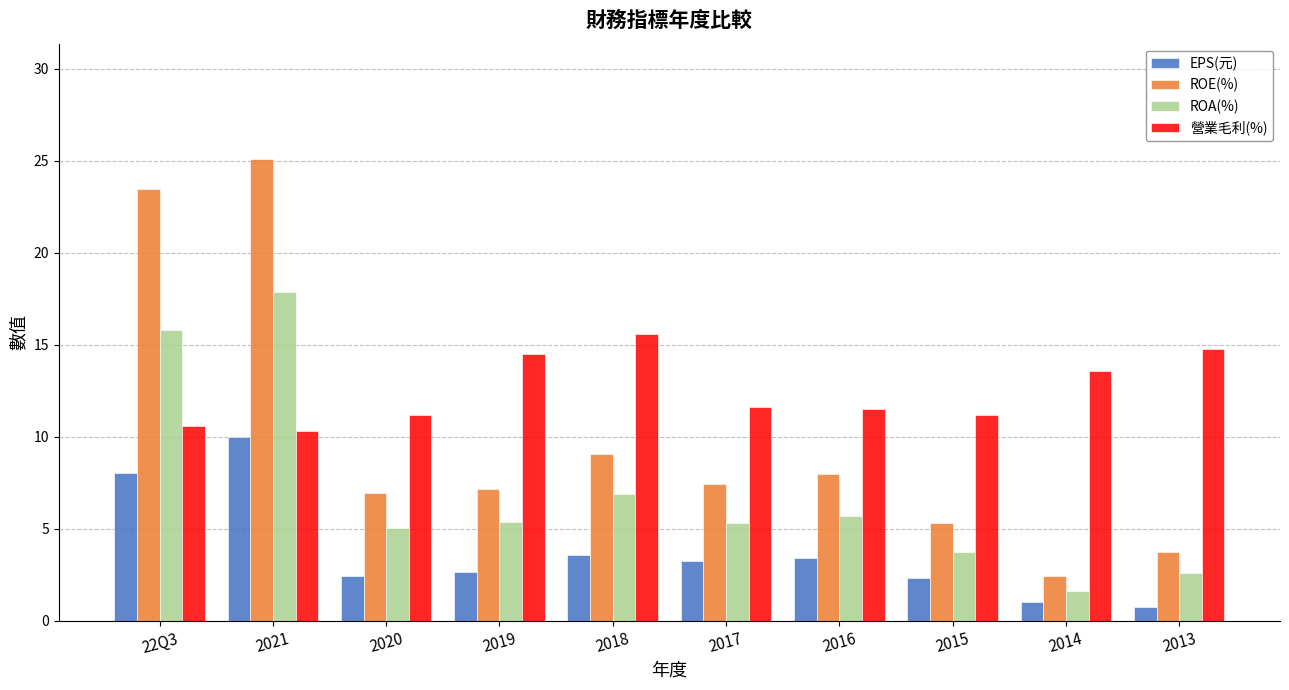

How many bars are there in total?

40